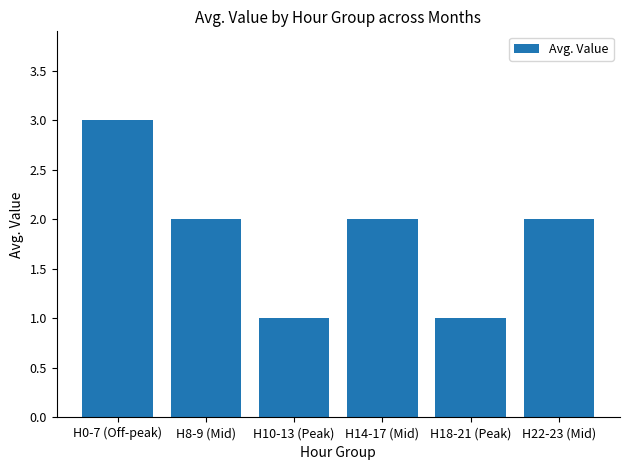

What is the minimum value shown in the chart?

1